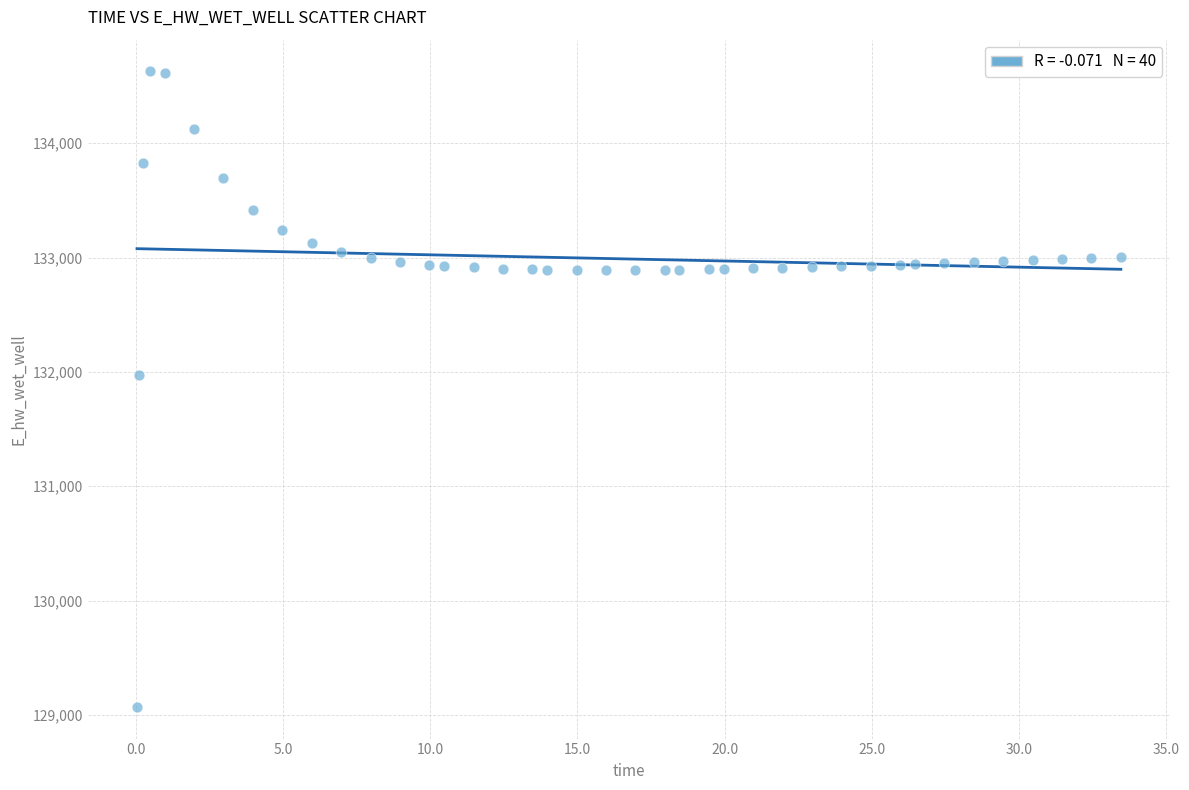

What Y value in the scatter plot is closest to 131849?

131970.0